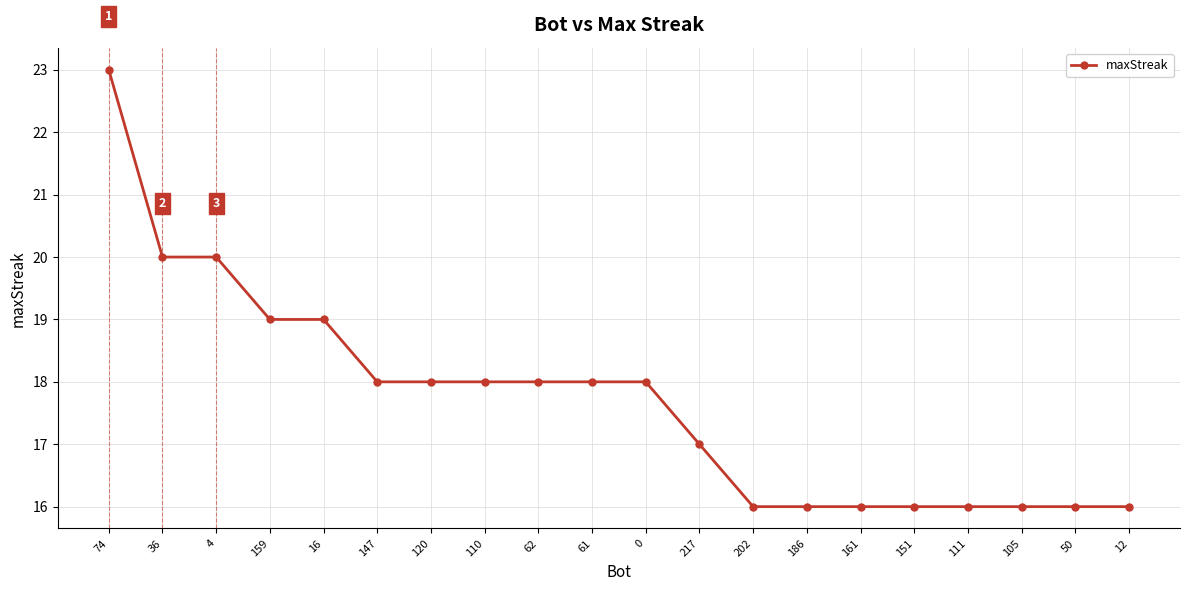

The value at 12 is 16. True or false?

True